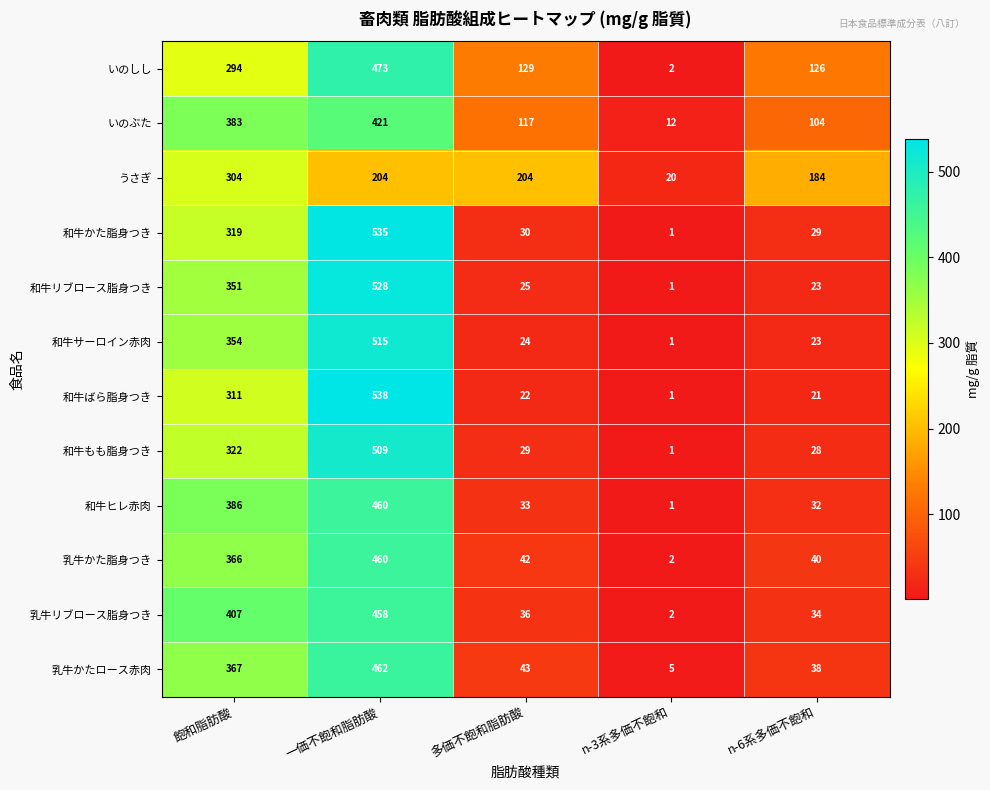

Where does the 乳牛リブロース脂身つき series first go above 36?

飽和脂肪酸